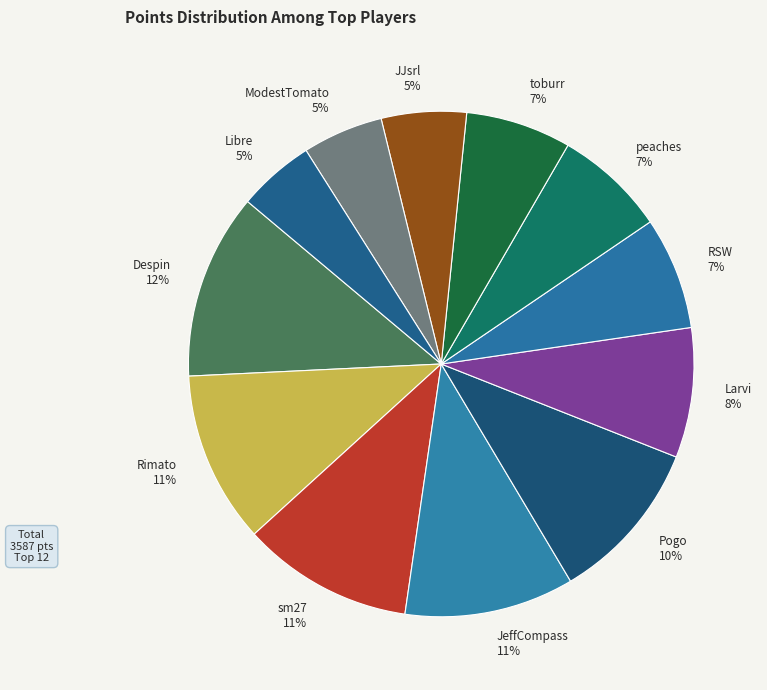

Count the number of slices in the pie.

12